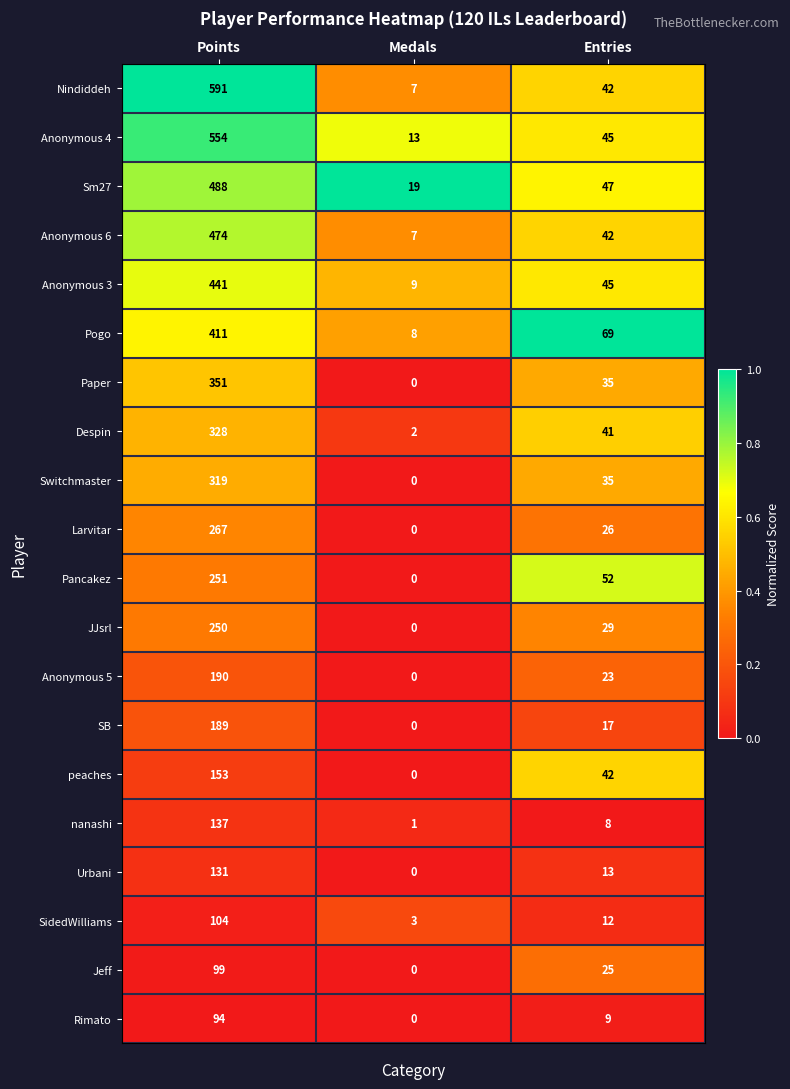

List the labels in order of JJsrl value, smallest first.

Medals, Entries, Points